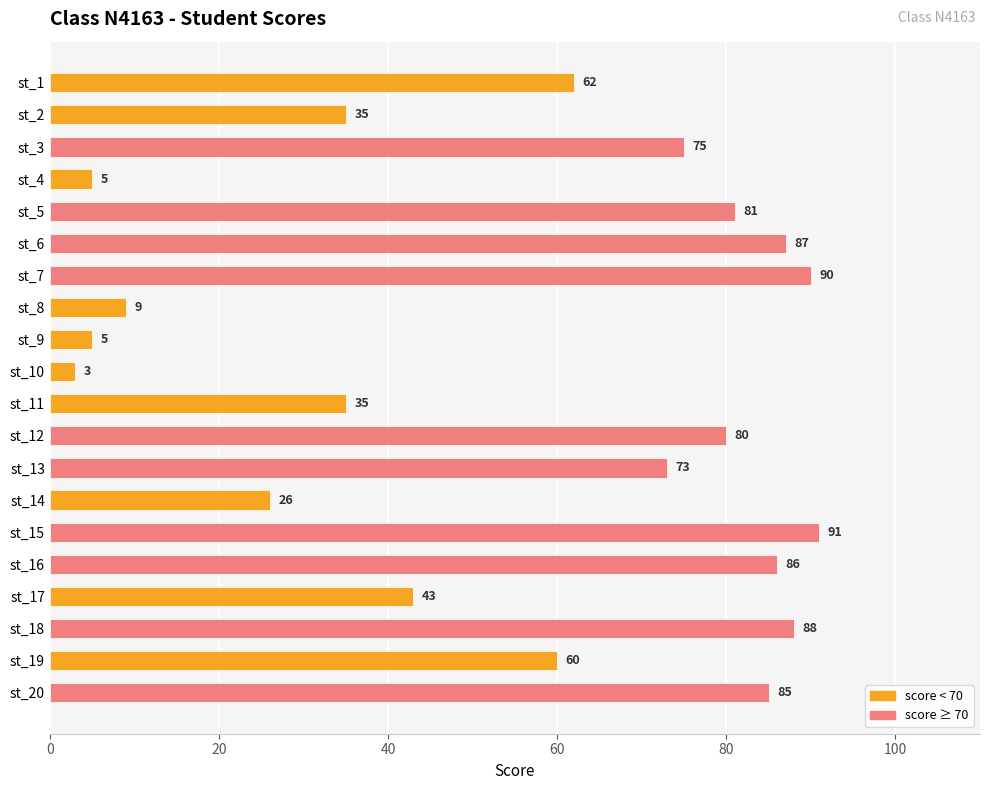

What is the value of the 7th bar from the top?

90